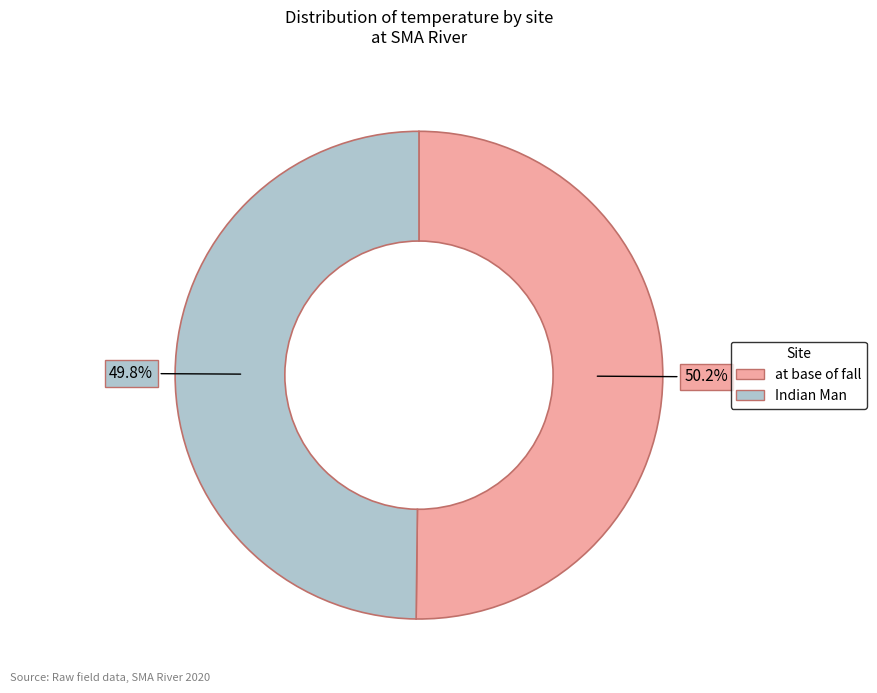

Is it true that Indian Man is 60% of the pie?

False